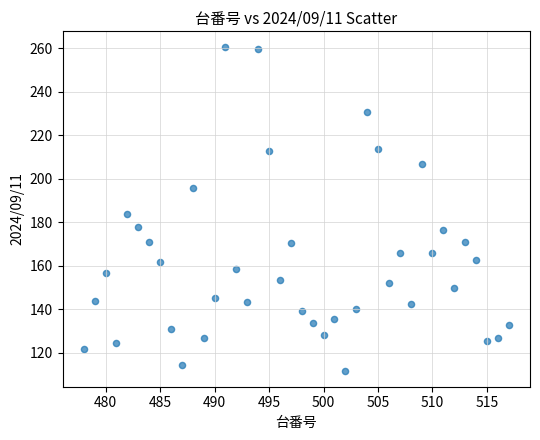

What Y value in the scatter plot is closest to 186?

183.6